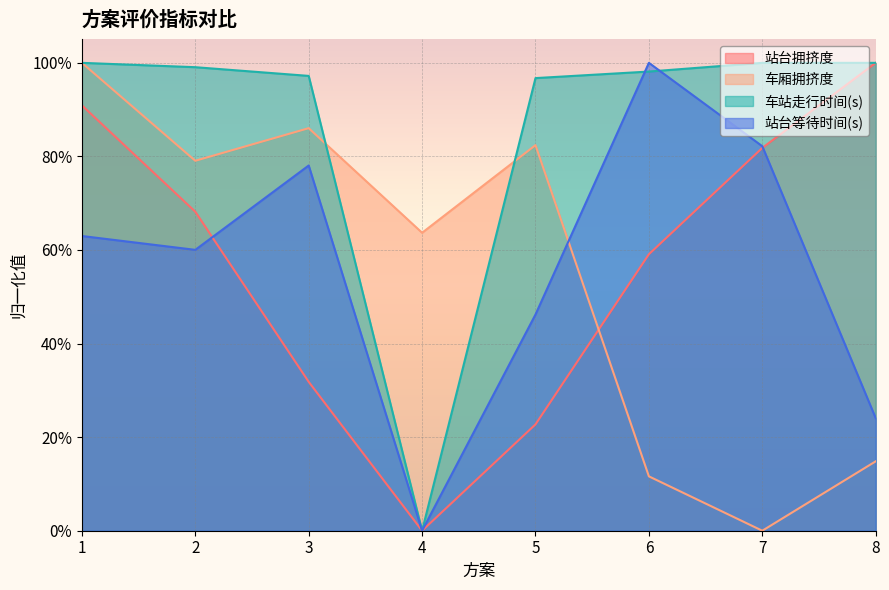

At 6, list the series in order from largest to smallest.

站台等待时间(s), 车站走行时间(s), 站台拥挤度, 车厢拥挤度